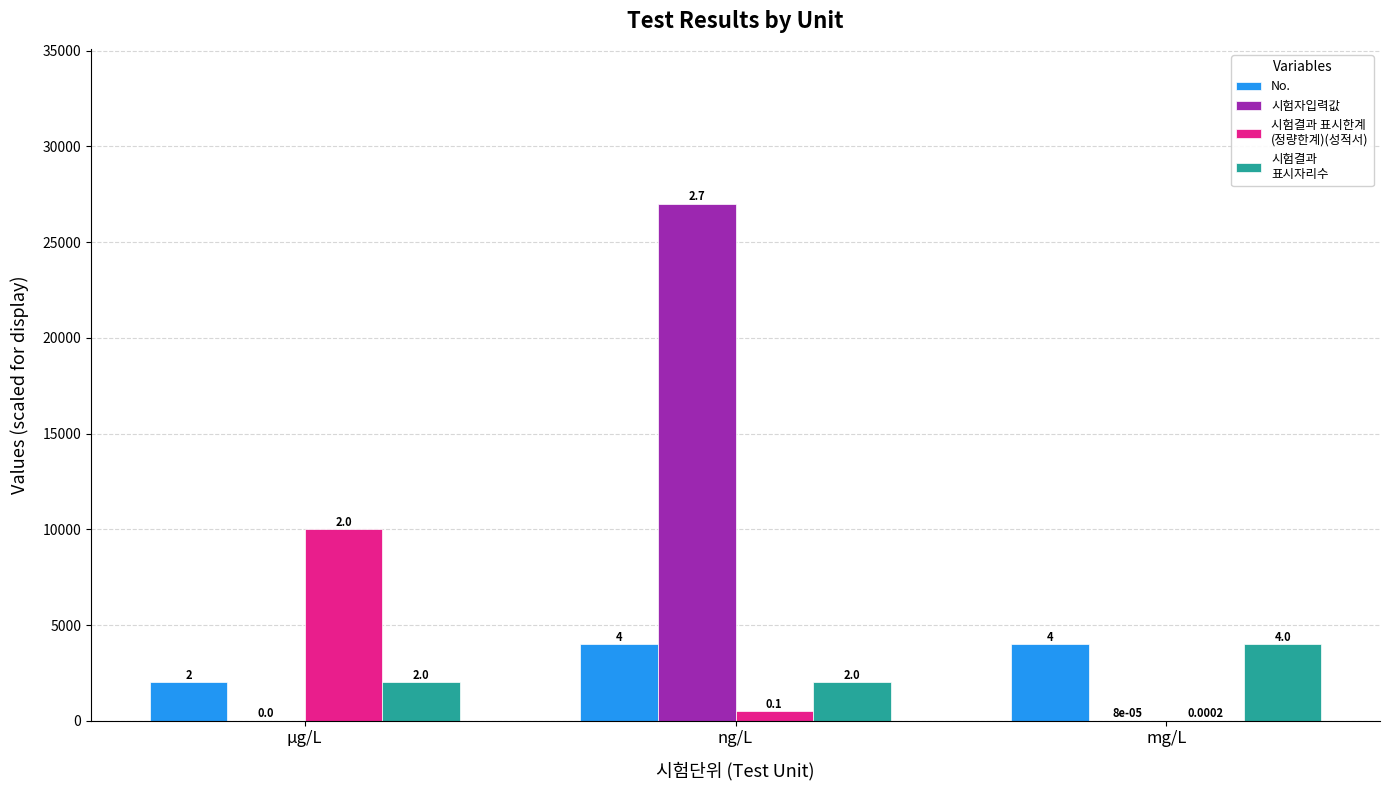

What position from the left is μg/L?

1